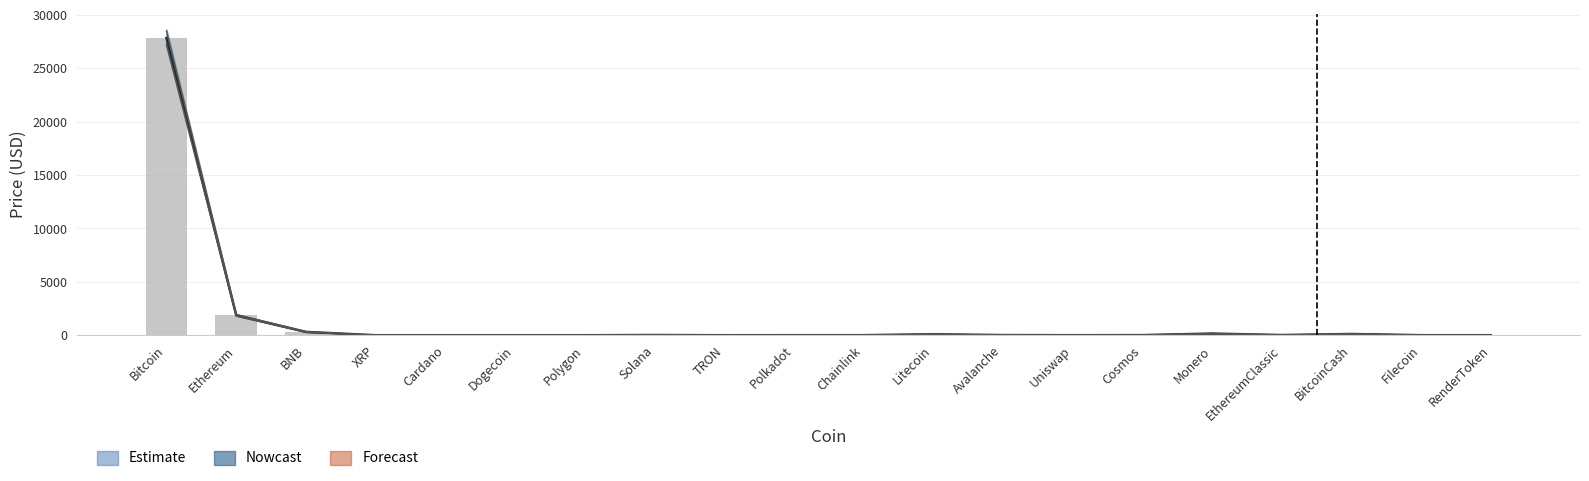

What is the label of the 2nd bar from the right?

Filecoin